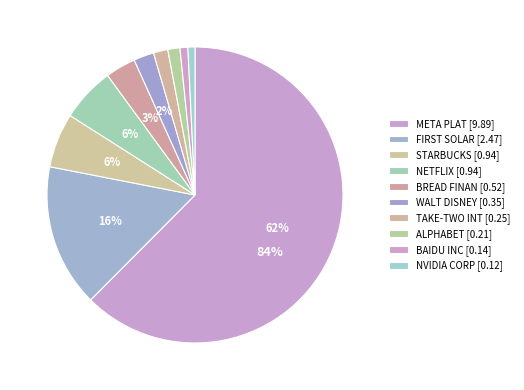

Which category has the smallest portion of the pie?

NVIDIA CORP